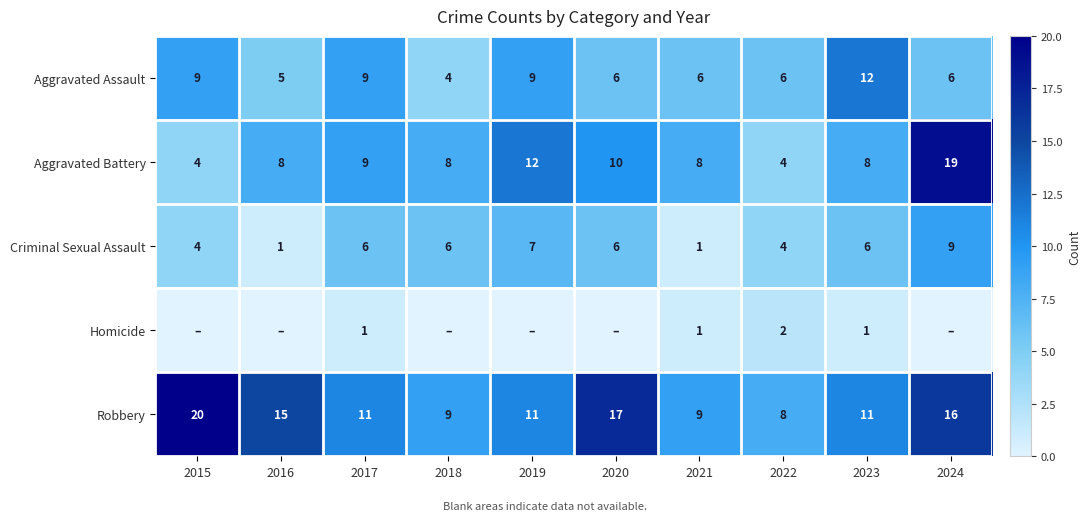

What is the difference between the maximum and minimum values in the Criminal Sexual Assault series?

8